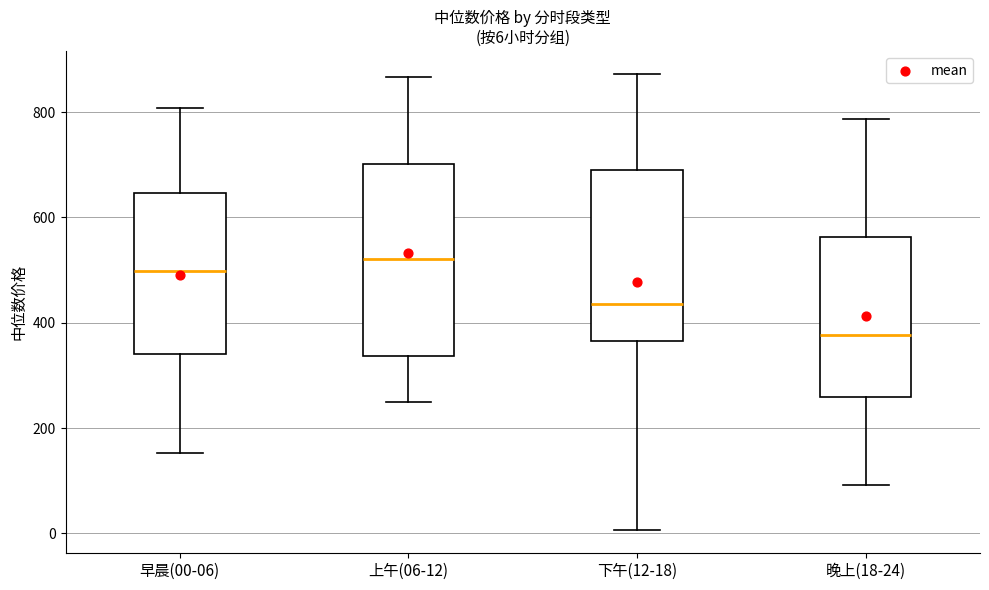

Comparing the boxes themselves (not the whiskers), which one is the tallest?

上午(06-12)